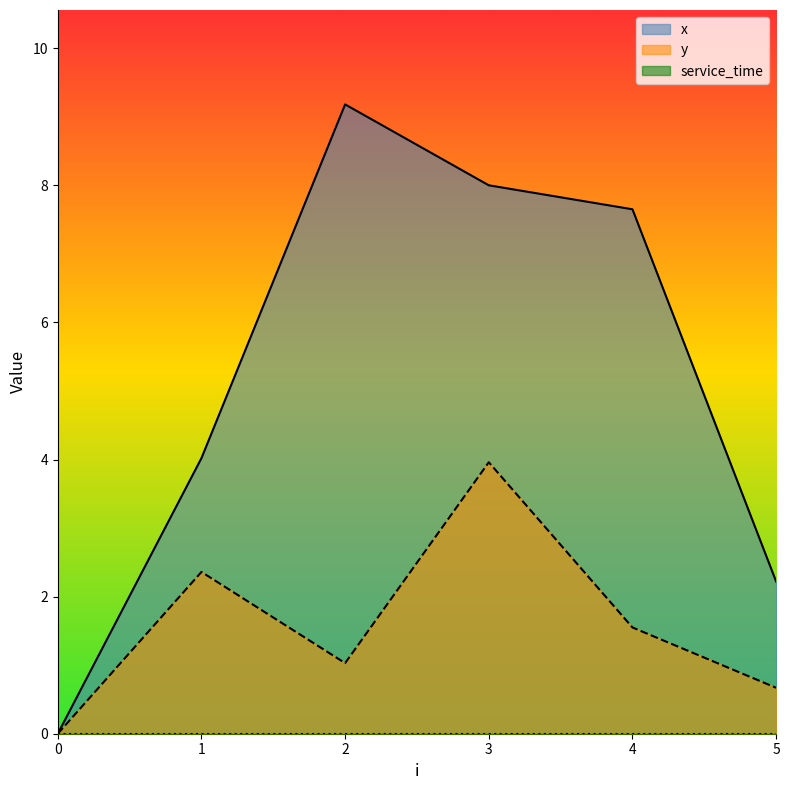

What is the maximum value for y?

4.0